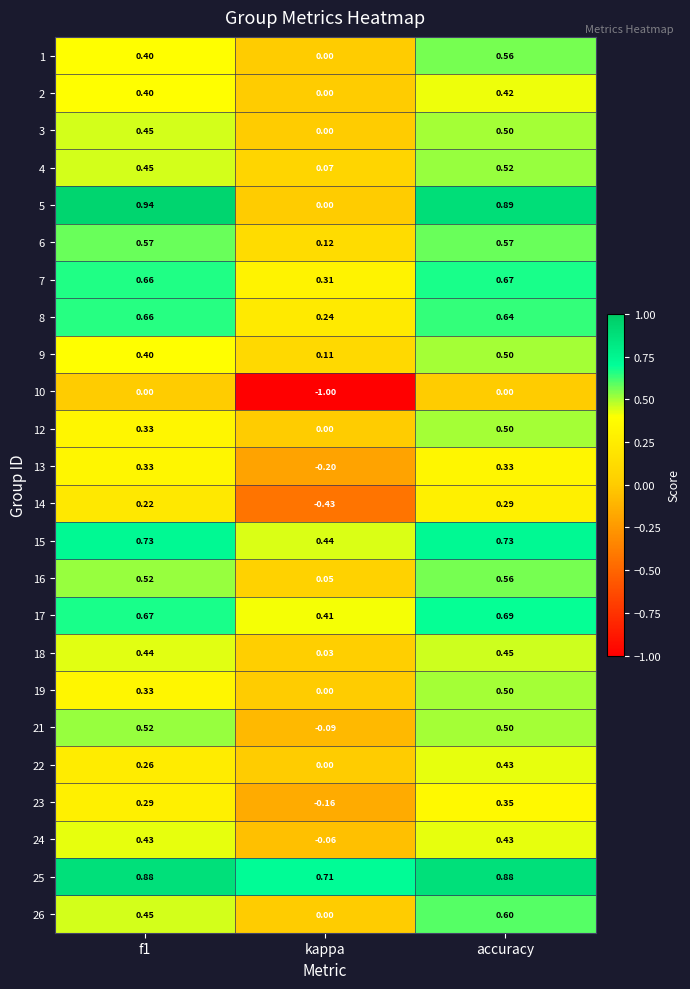

Which category has the lowest value across all series?

kappa